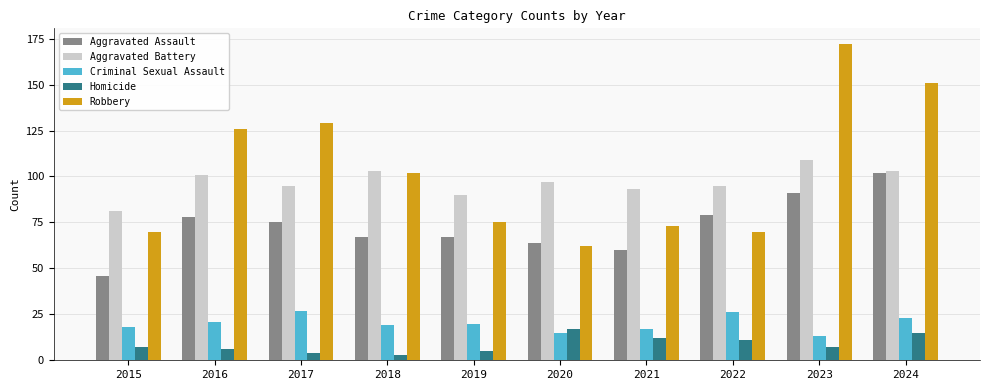

Reading left to right, transcribe all the data shown in this chart.

Aggravated Assault: 2015=46	2016=78	2017=75	2018=67	2019=67	2020=64	2021=60	2022=79	2023=91	2024=102
Aggravated Battery: 2015=81	2016=101	2017=95	2018=103	2019=90	2020=97	2021=93	2022=95	2023=109	2024=103
Criminal Sexual Assault: 2015=18	2016=21	2017=27	2018=19	2019=20	2020=15	2021=17	2022=26	2023=13	2024=23
Homicide: 2015=7	2016=6	2017=4	2018=3	2019=5	2020=17	2021=12	2022=11	2023=7	2024=15
Robbery: 2015=70	2016=126	2017=129	2018=102	2019=75	2020=62	2021=73	2022=70	2023=172	2024=151